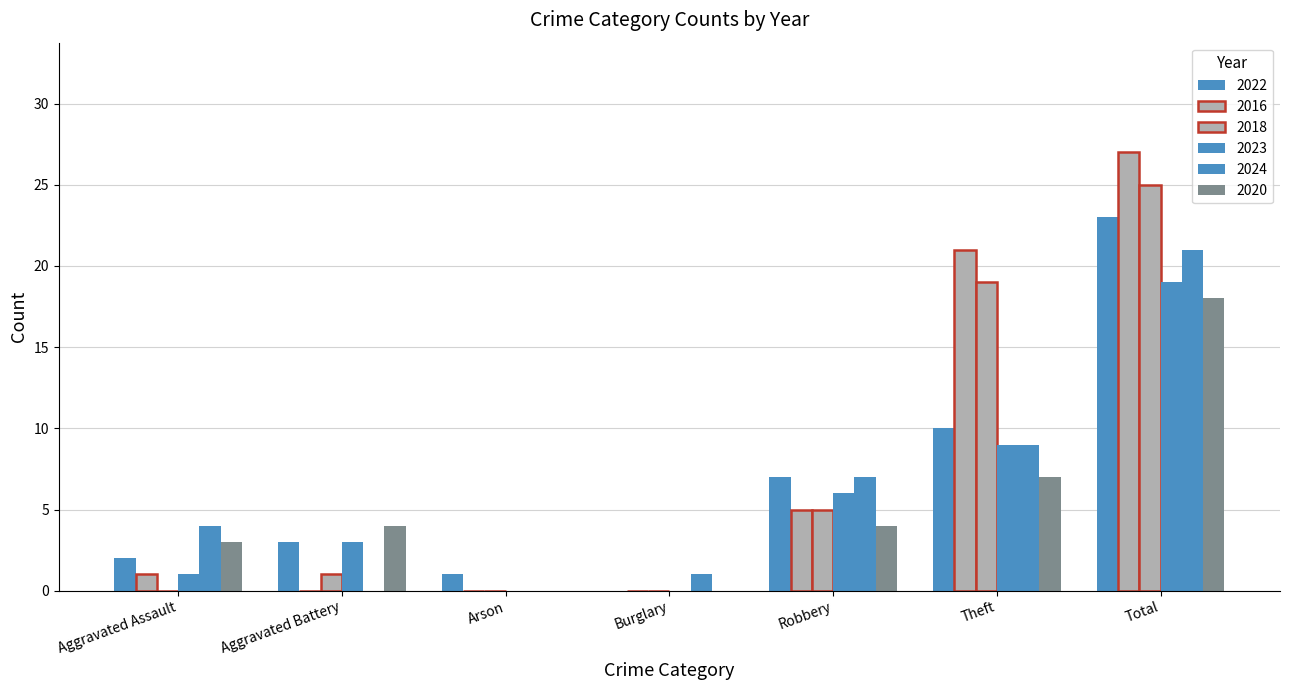

Are the bars grouped side by side (vs. stacked)?

Yes